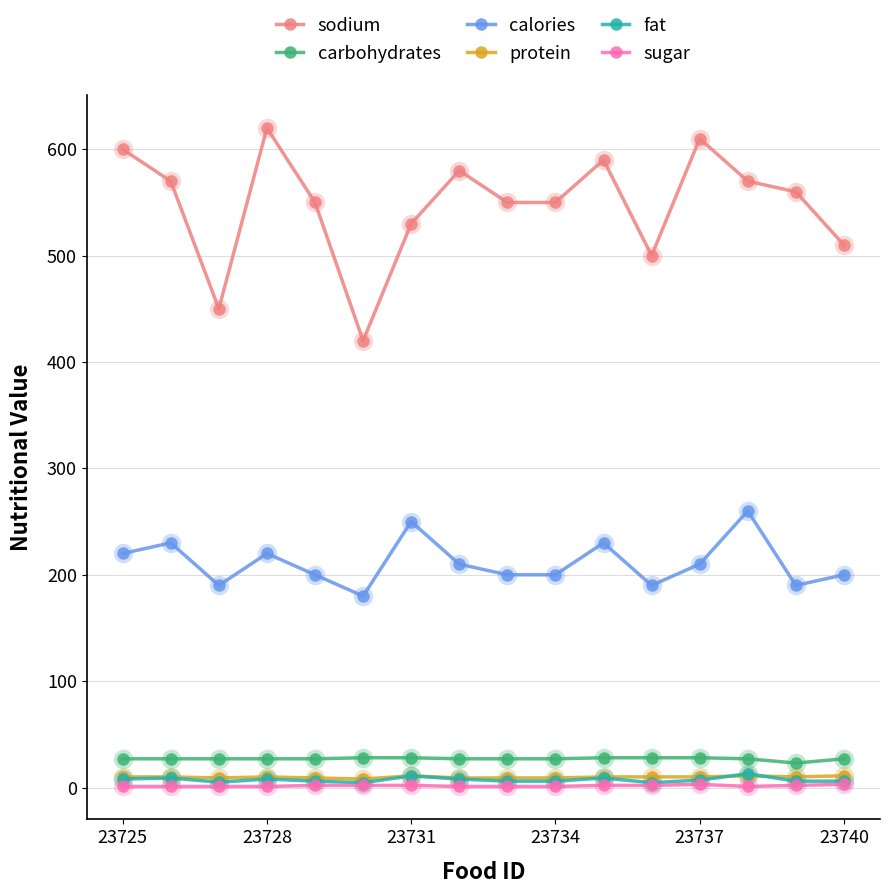

True or false: fat and sodium cross at least once.

False